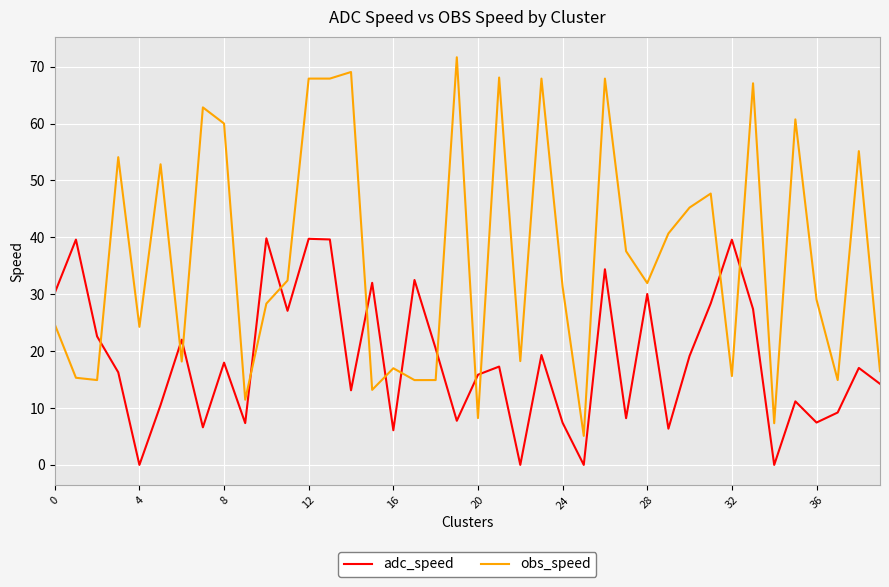

What is the difference between the maximum and minimum values in the adc_speed series?

39.8